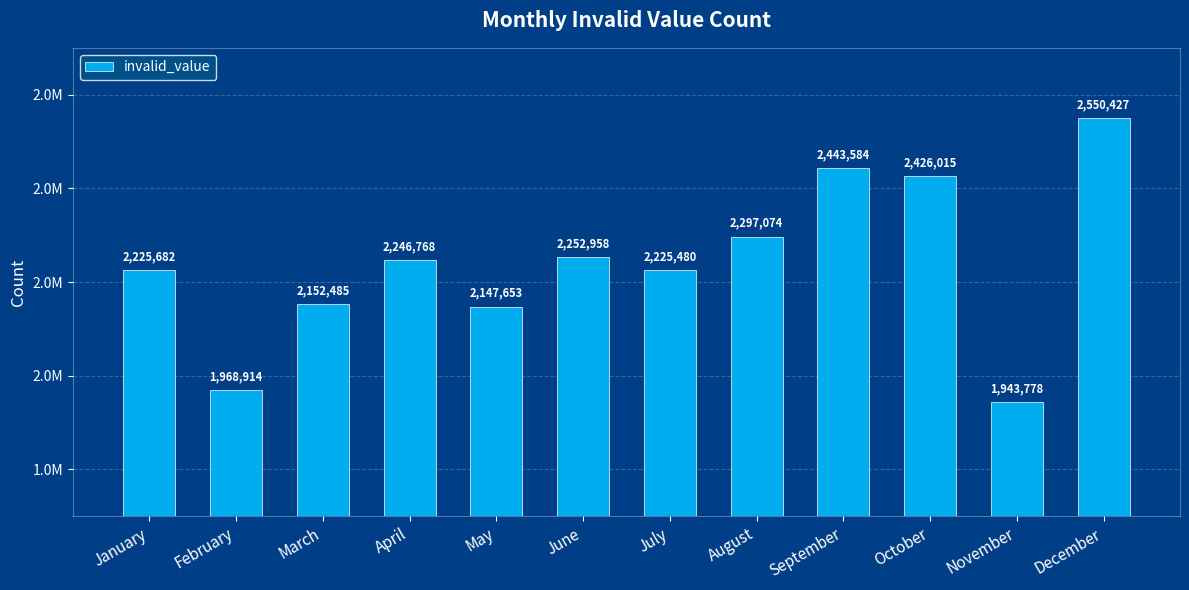

The value at December is 4324297. True or false?

False